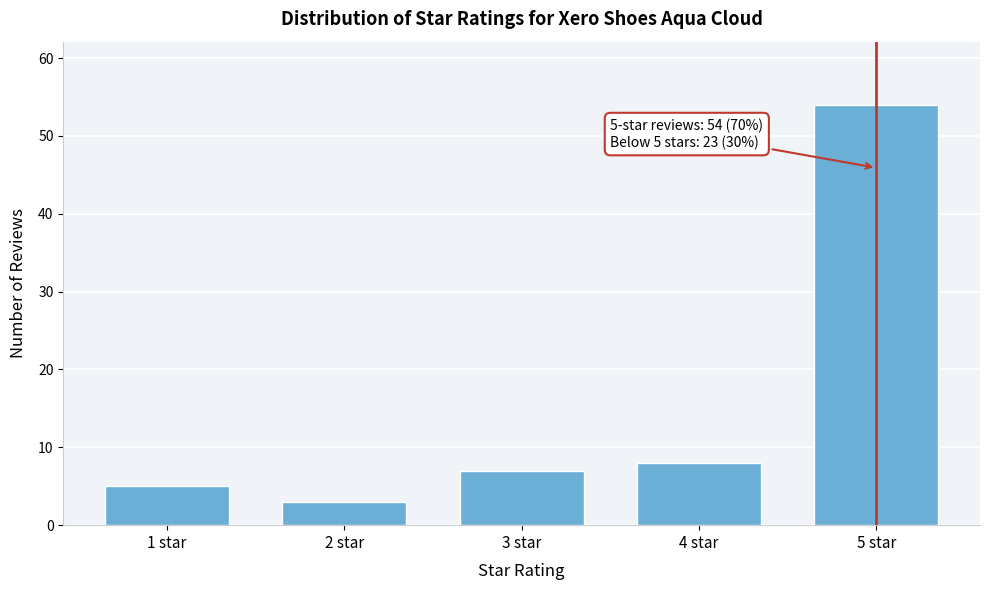

Reading left to right, list all the values displayed in this chart.

5	3	7	8	54